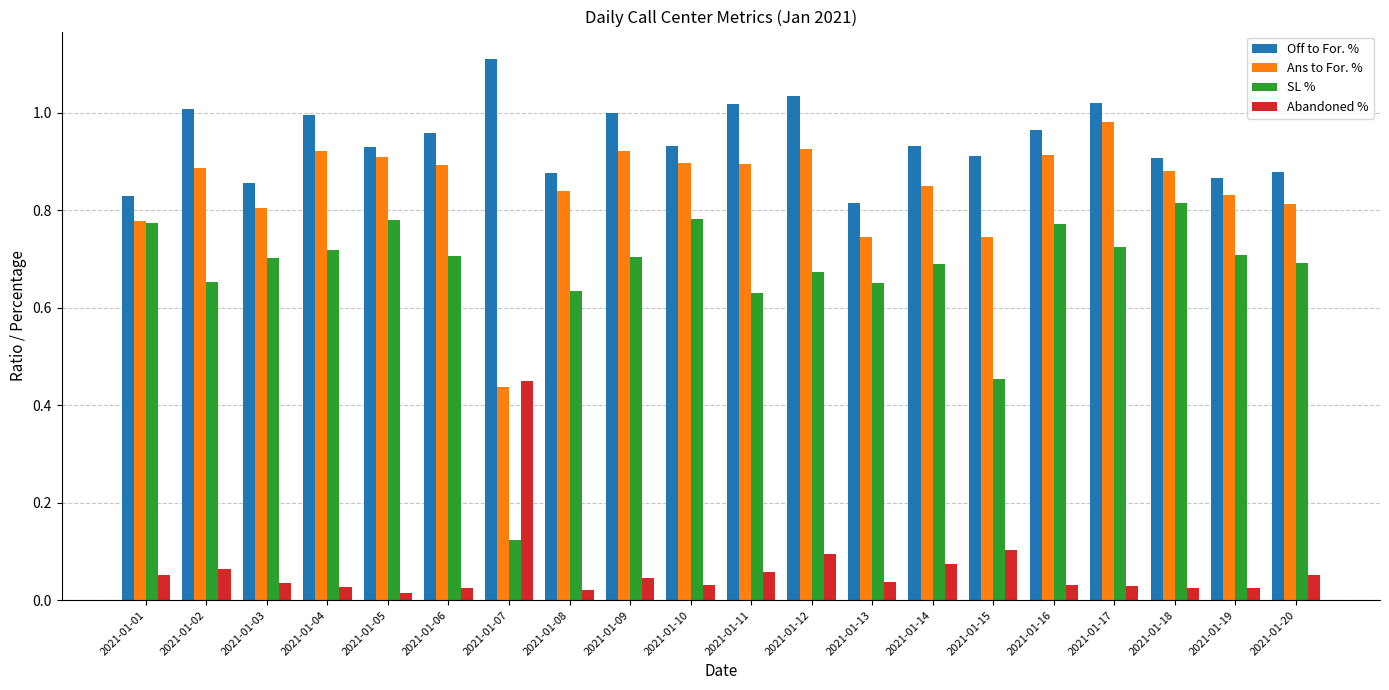

At 2021-01-04, list the series in order from smallest to largest.

Abandoned %, SL %, Ans to For. %, Off to For. %